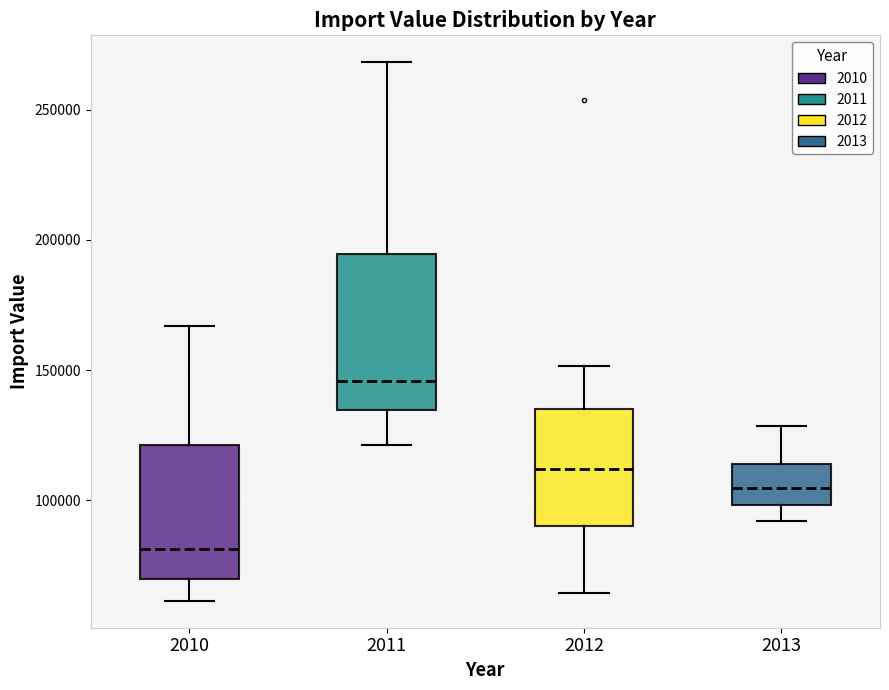

Reading left to right, read every box against the y-axis: the position of its median line, the range the box covers, and the ends of its whiskers. The values are not printed on the chart, so give them approximately, as read against the axis.

2010: median 80000, box 70000 to 120000, whiskers 60000 to 165000
2011: median 145000, box 135000 to 195000, whiskers 120000 to 270000
2012: median 110000, box 90000 to 135000, whiskers 65000 to 150000
2013: median 105000, box 100000 to 115000, whiskers 90000 to 130000